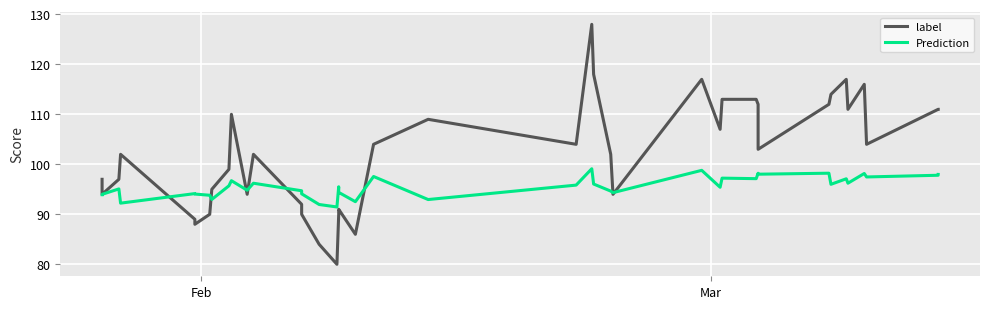

List the series in order of their overall mean, lowest first.

Prediction, label